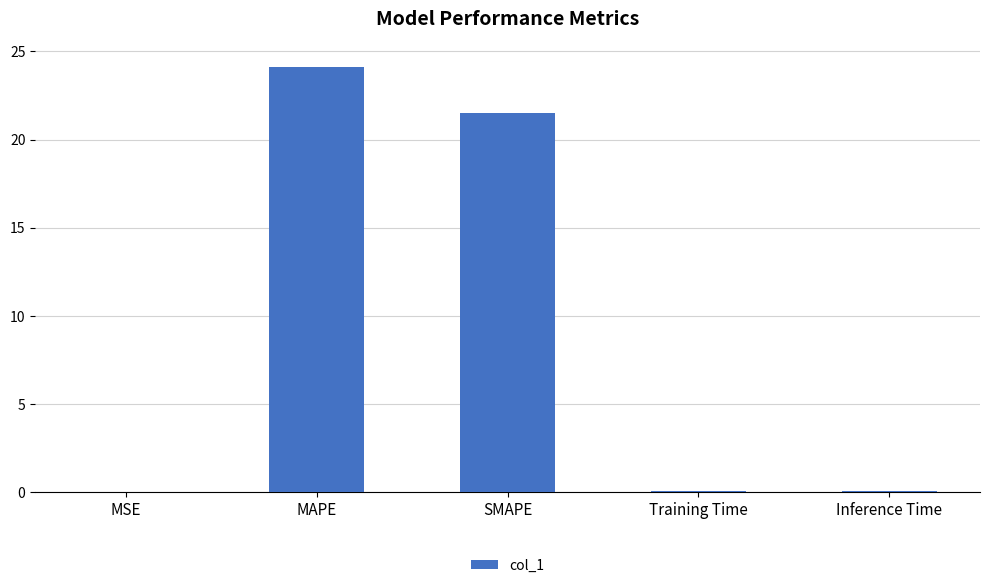

What value does the data have at SMAPE?

21.5